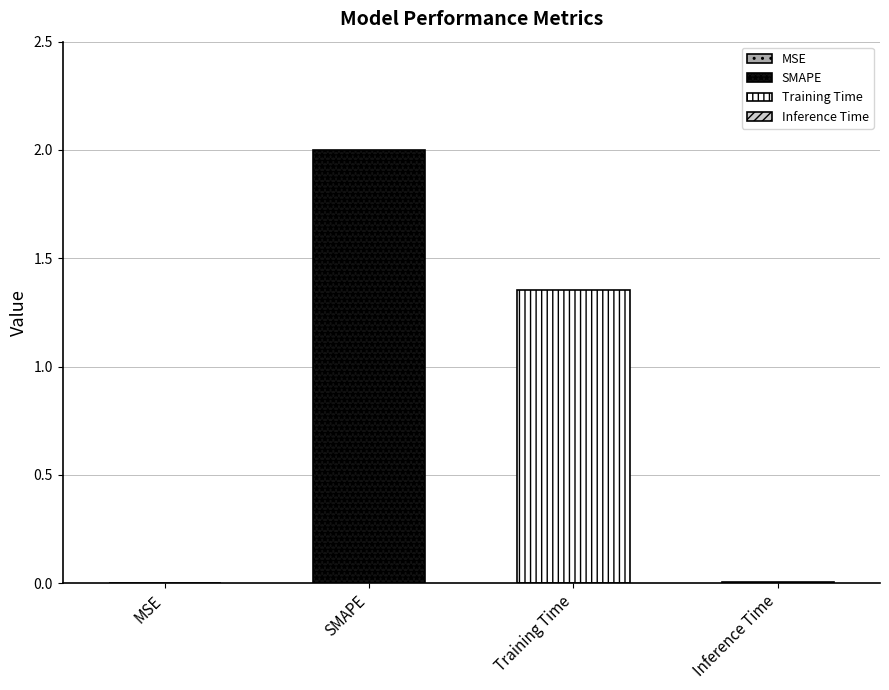

Reading right to left, list all the values displayed in this chart.

0.0	1.4	2.0	0.0